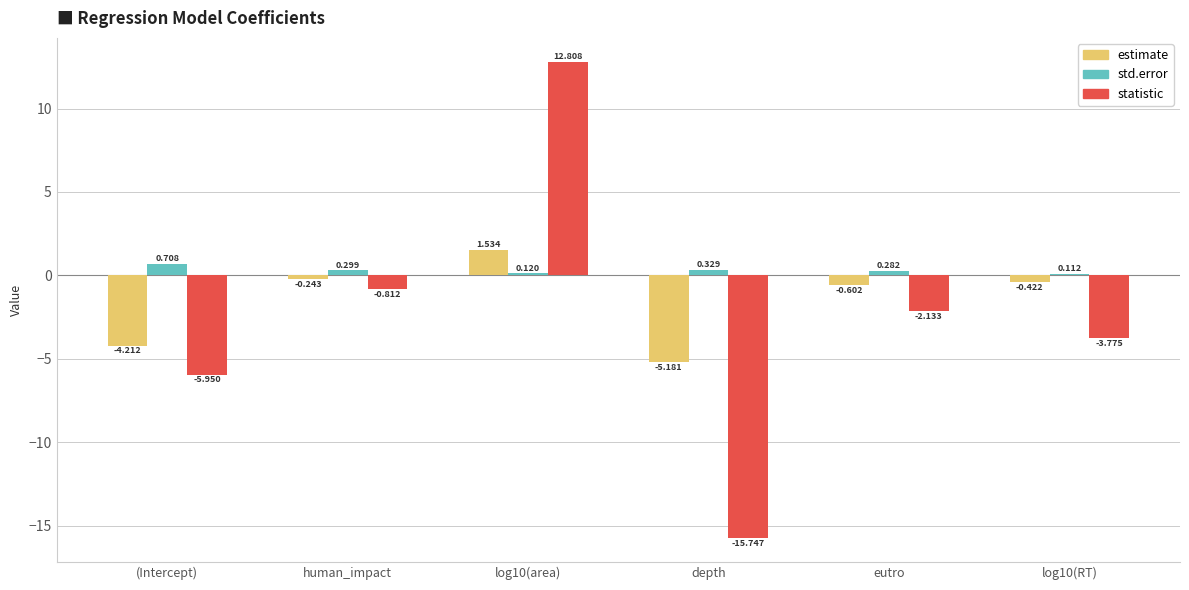

Which category has the lowest value across all series?

depth